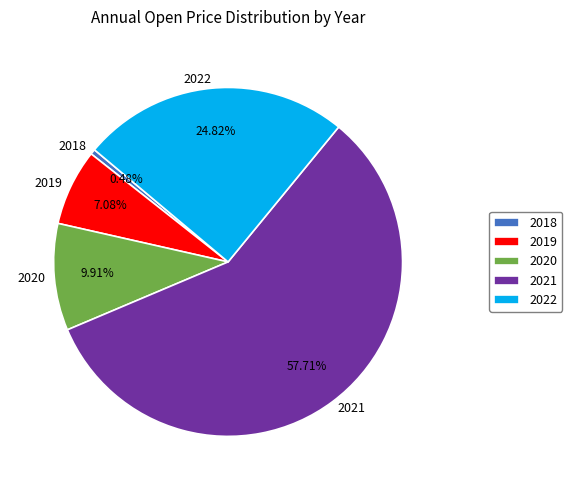

Is there any slice that represents more than half of the pie?

Yes